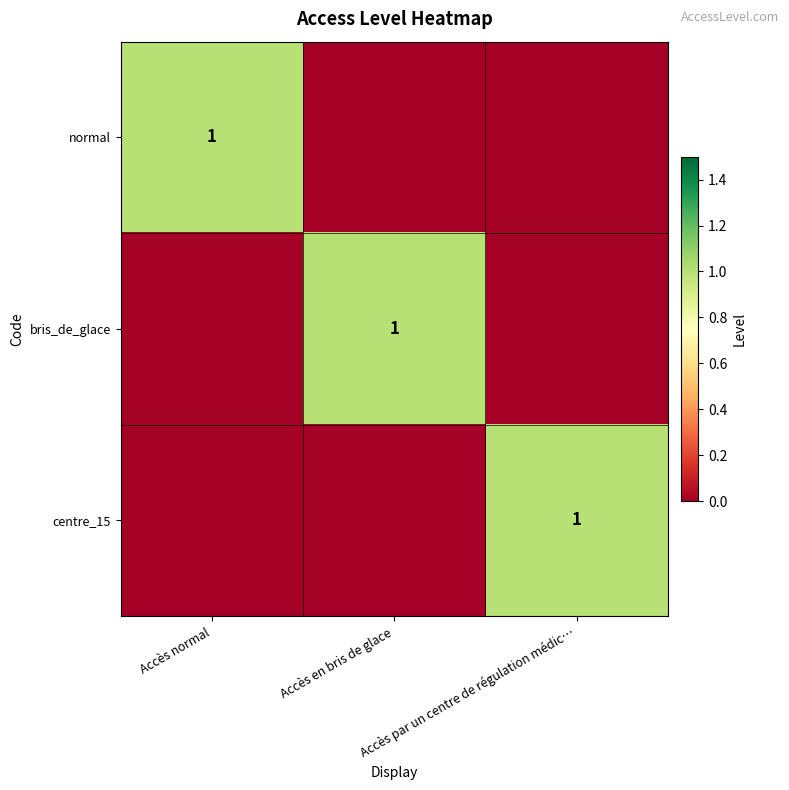

What is the maximum value for centre_15?

1